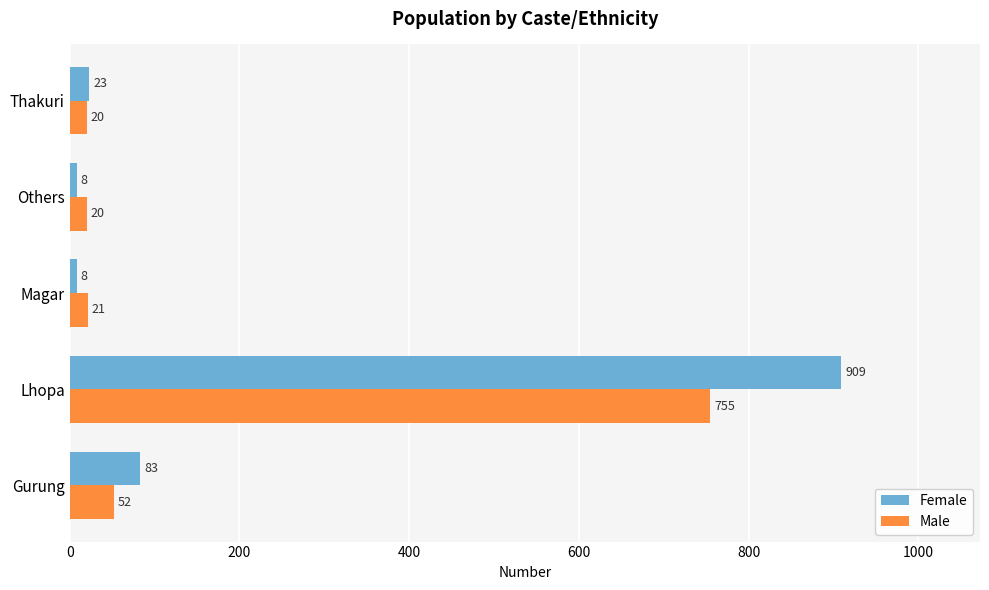

Where is Male nearest to the value 387?

Gurung